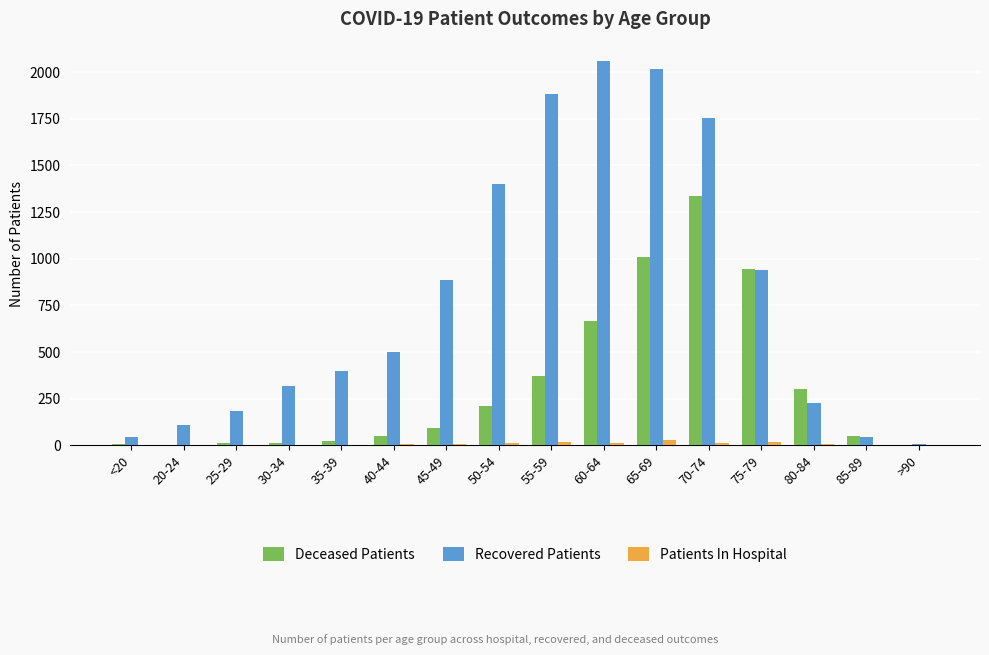

Count the number of data series in this chart.

3